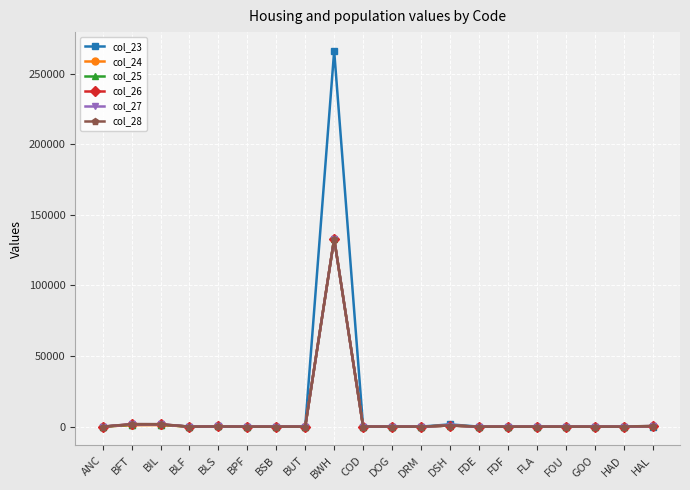

Where does the col_24 series first go above 4?

BFT